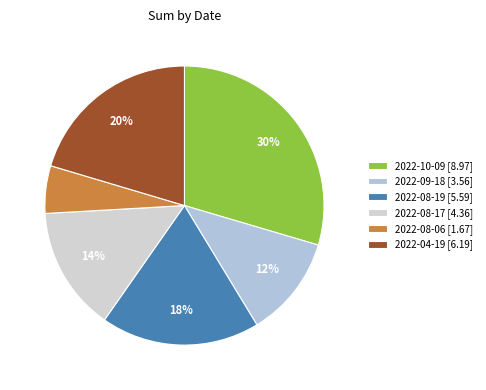

To the nearest percent, what is the combined percentage of 2022-10-09 and 2022-08-17?

44%